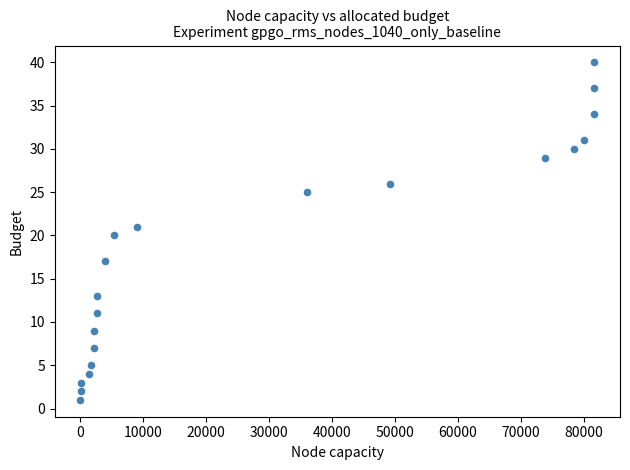

What is the range of X values (max minus min)?

81530